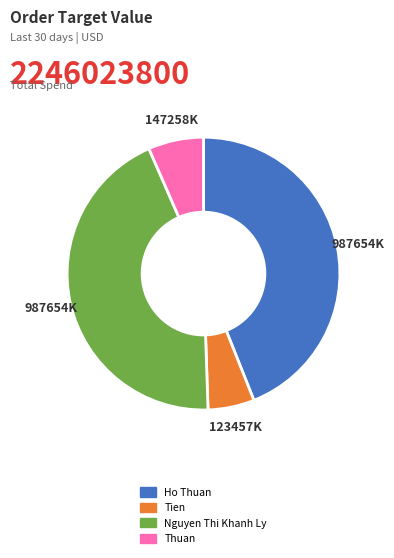

Which category has the smallest portion of the pie?

Tien